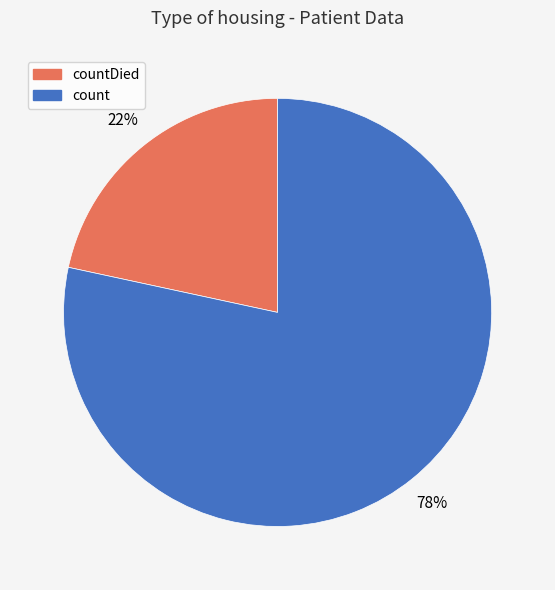

Does any single category account for the majority?

Yes